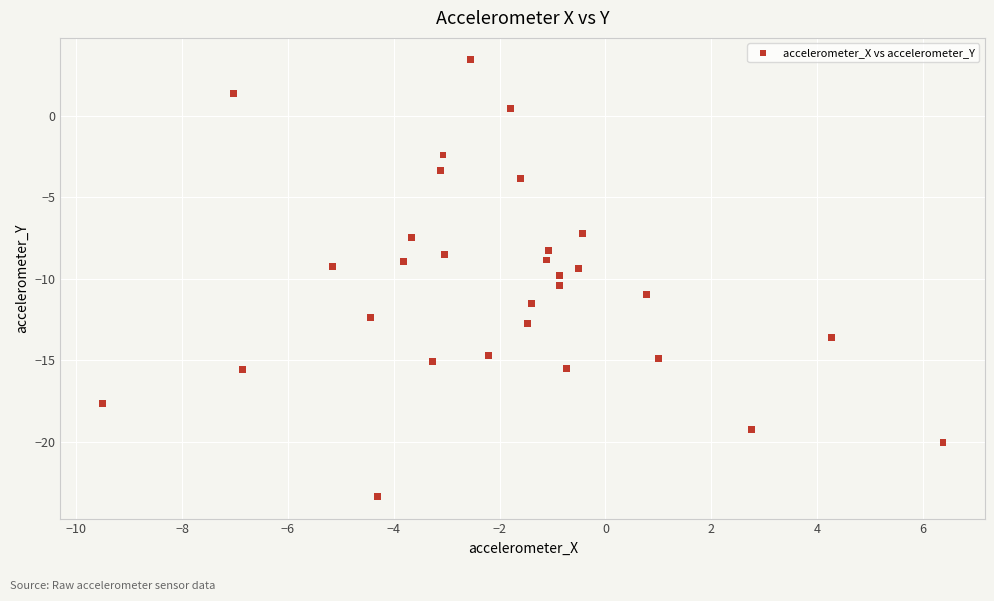

What is the range of X values (max minus min)?

15.9